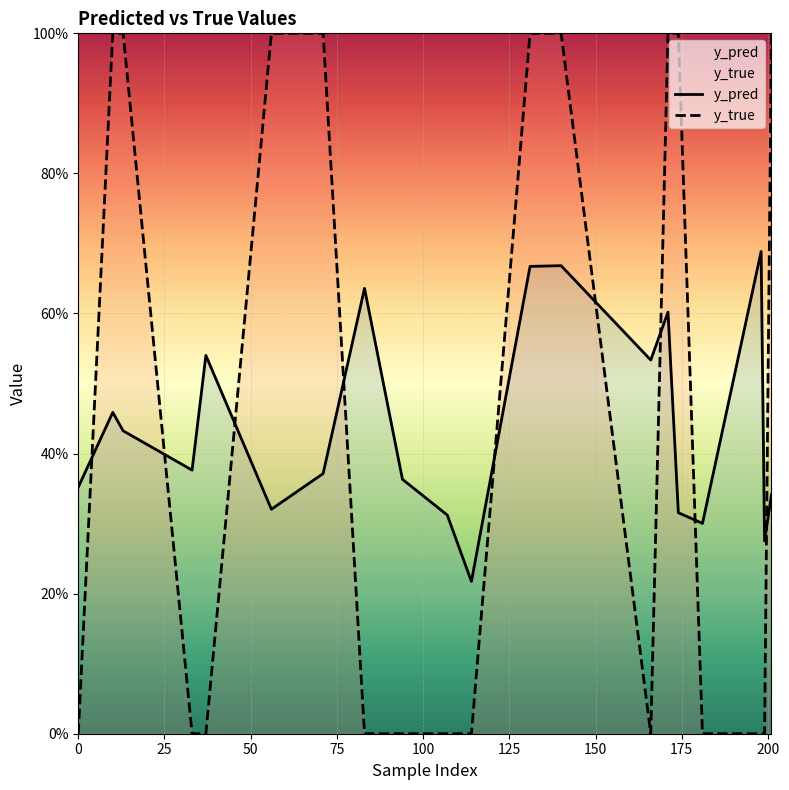

Count the y_pred values in the range 0 to 1.

20